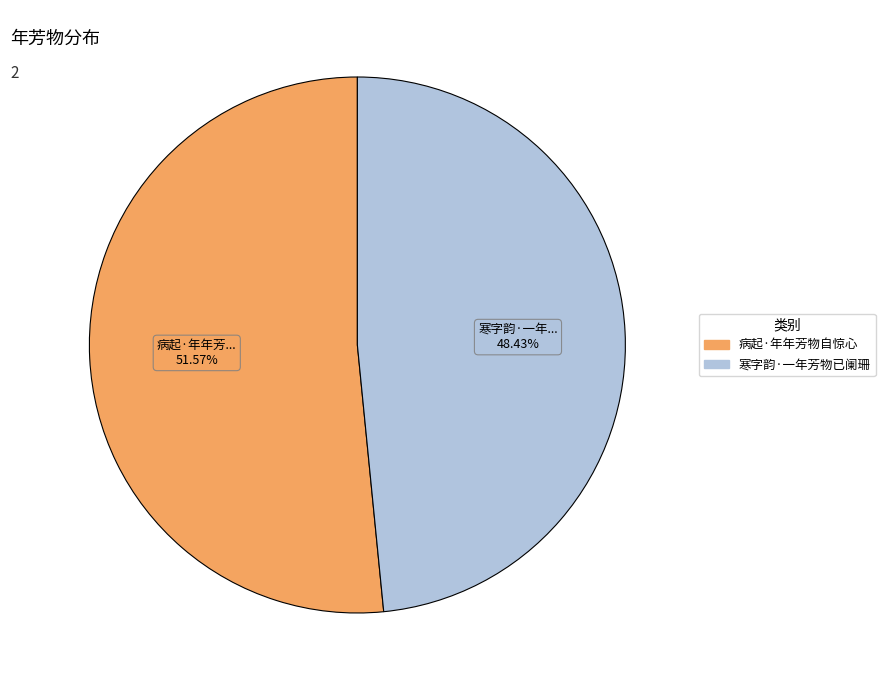

Do 病起·年年芳物自惊心 and 寒字韵·一年芳物已阑珊 together represent more than half of the pie?

Yes